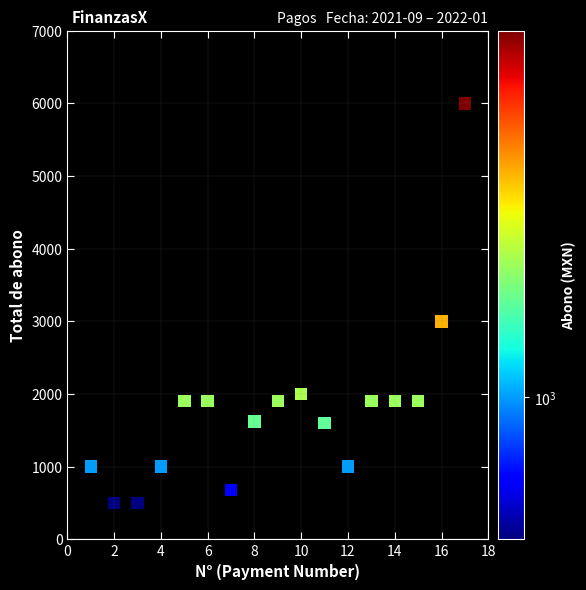

What is the range of X values (max minus min)?

16